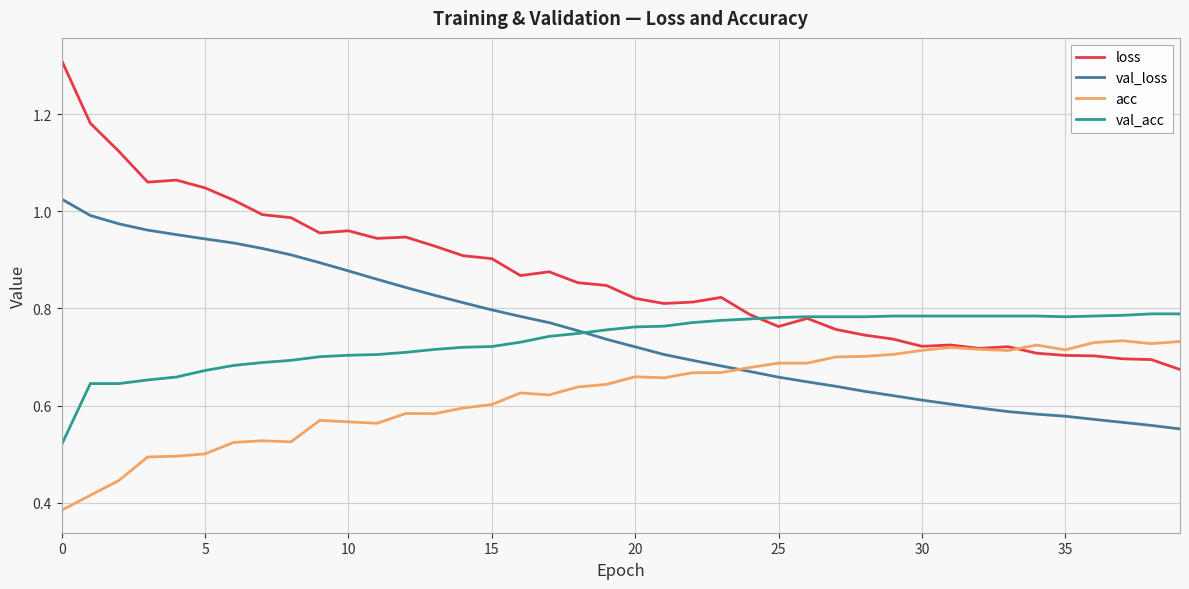

True or false: val_loss and loss intersect in this chart.

False